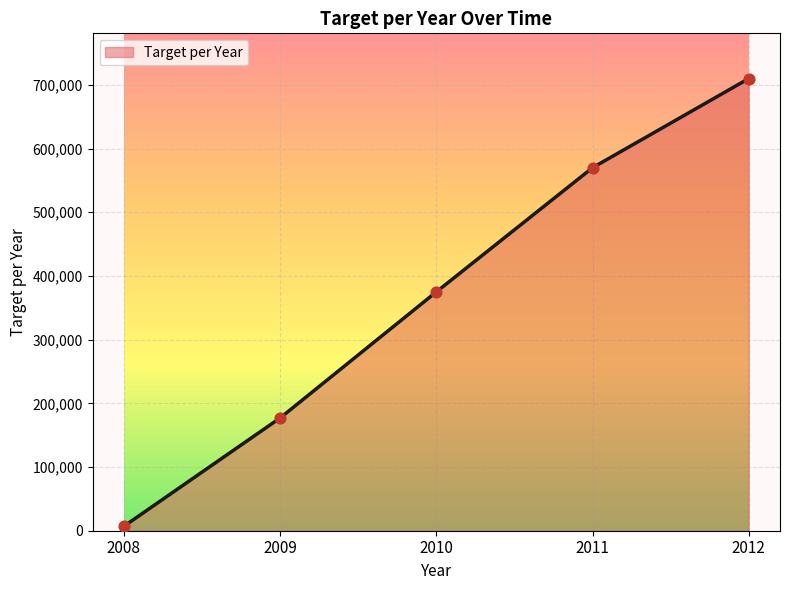

What is the change in value from 2008 to 2012?

+703000